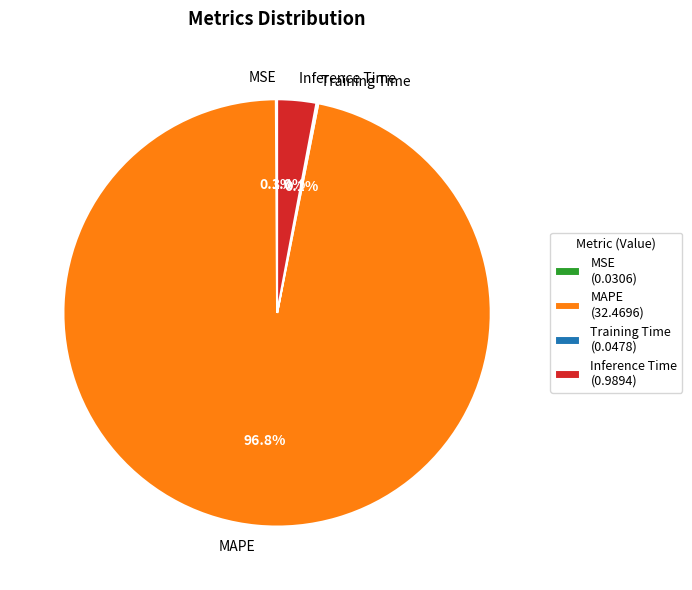

How much of the chart is everything except MAPE?

3.2%